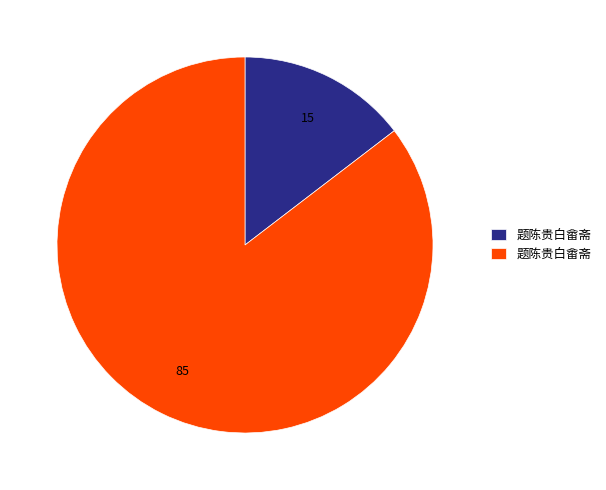

How many slices are in this pie chart?

2